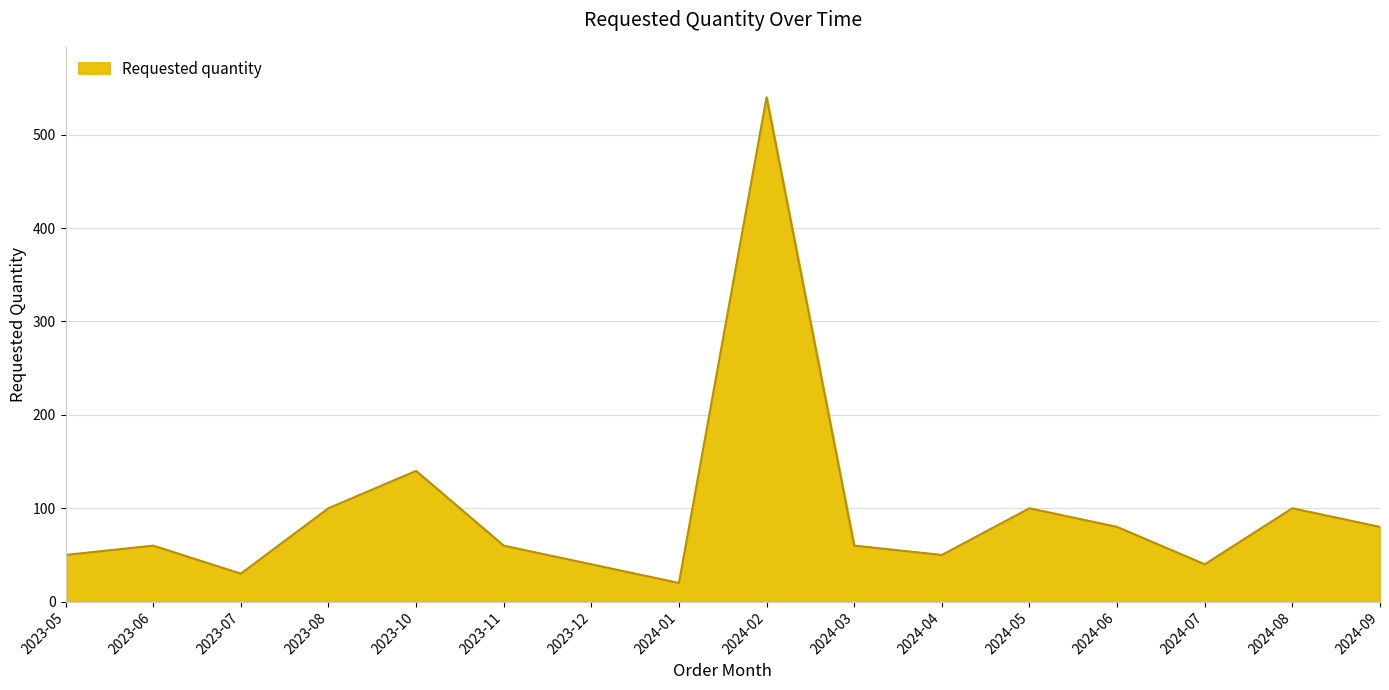

What is the minimum value shown in the chart?

20